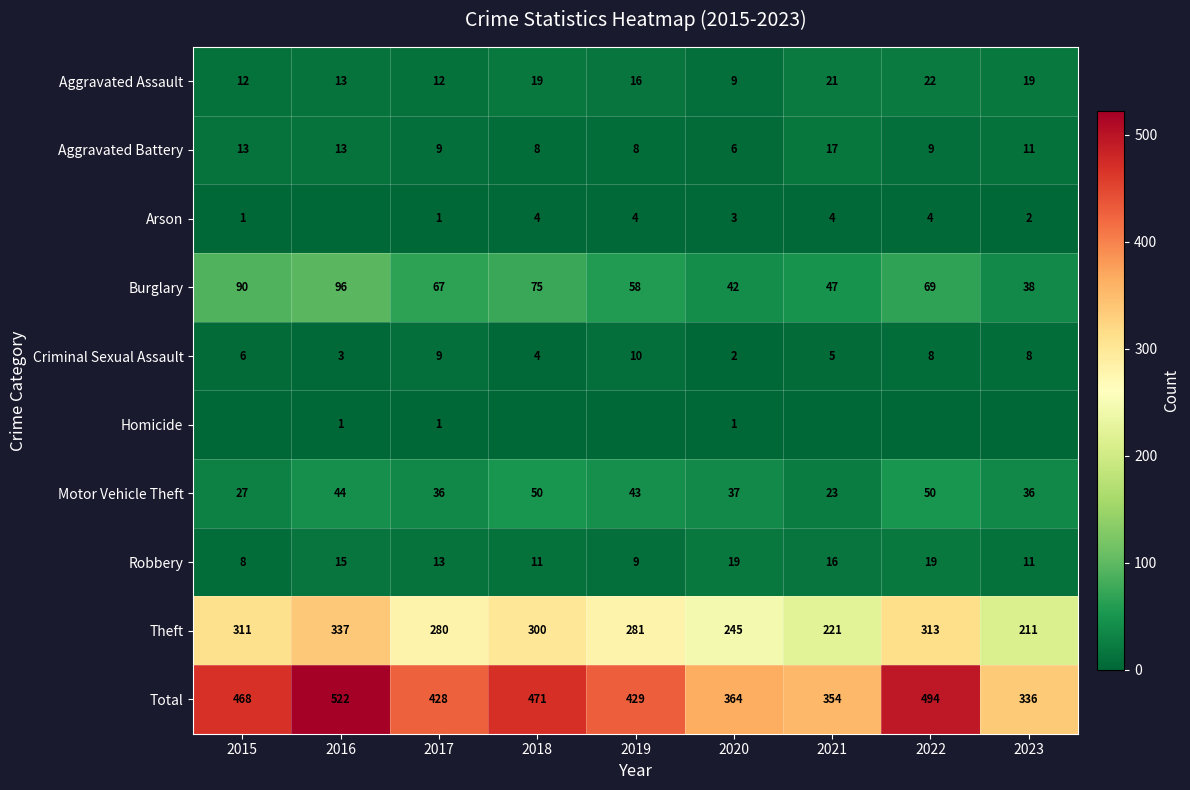

What is the sum of the Aggravated Assault values at 2015 and 2022?

34